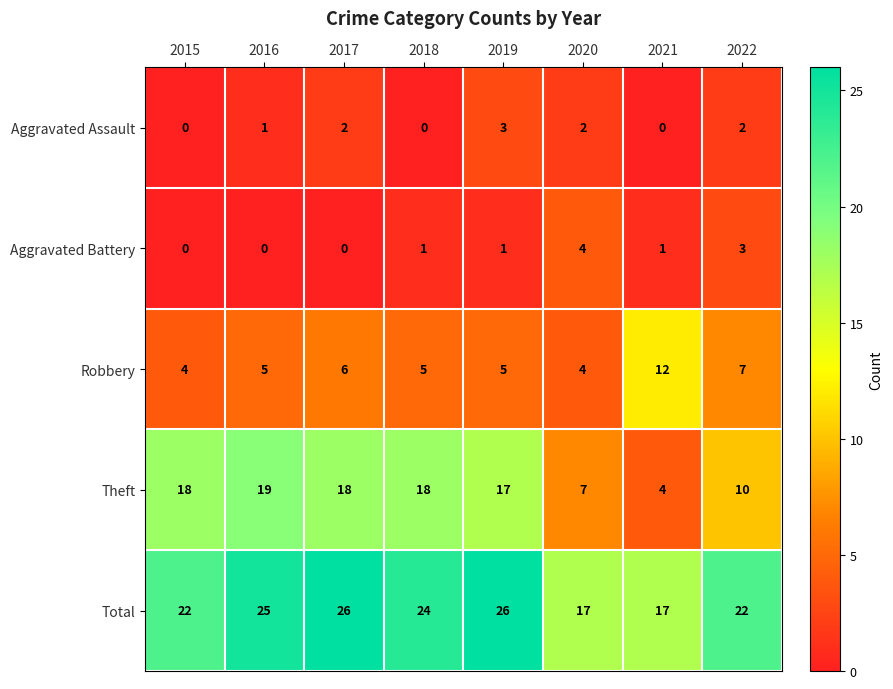

At which label does Robbery reach its peak?

2021